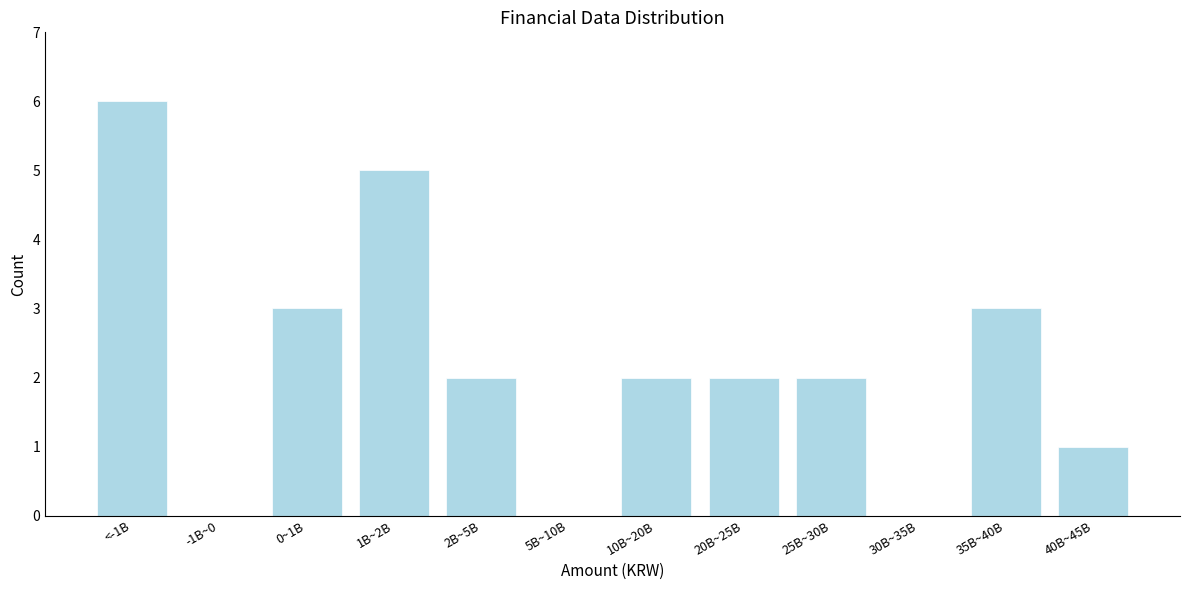

Reading right to left, transcribe all the data shown in this chart.

40B~45B=1	35B~40B=3	30B~35B=0	25B~30B=2	20B~25B=2	10B~20B=2	5B~10B=0	2B~5B=2	1B~2B=5	0~1B=3	-1B~0=0	<-1B=6